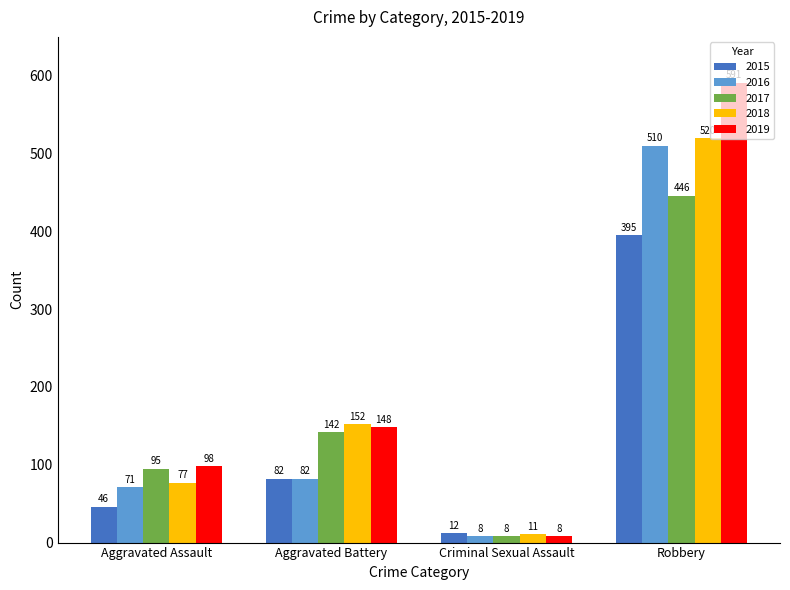

How many bars are there in total?

20